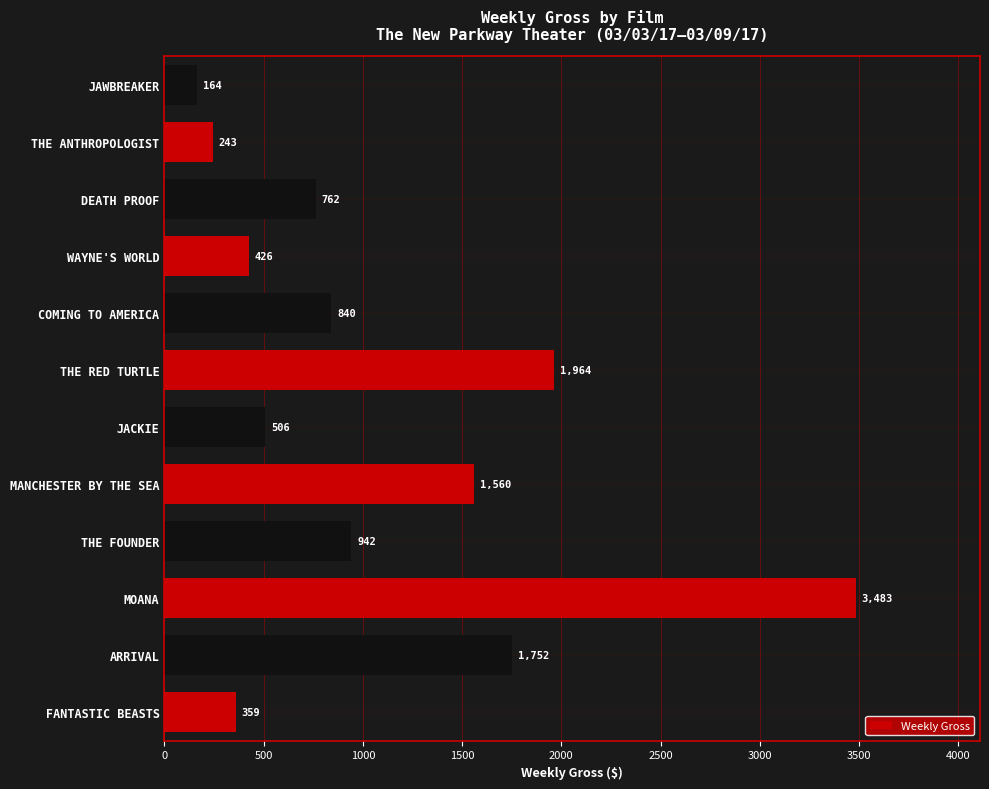

What is the ratio of the value at JACKIE to the value at WAYNE'S WORLD?

1.2